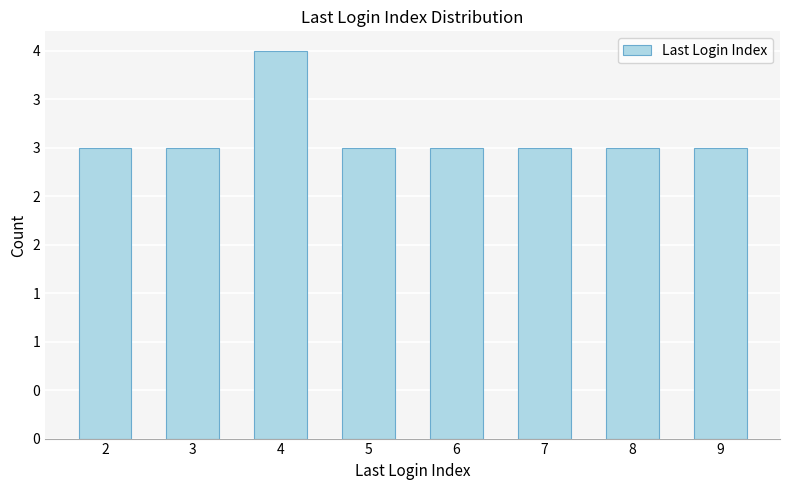

Are the bars horizontal?

No